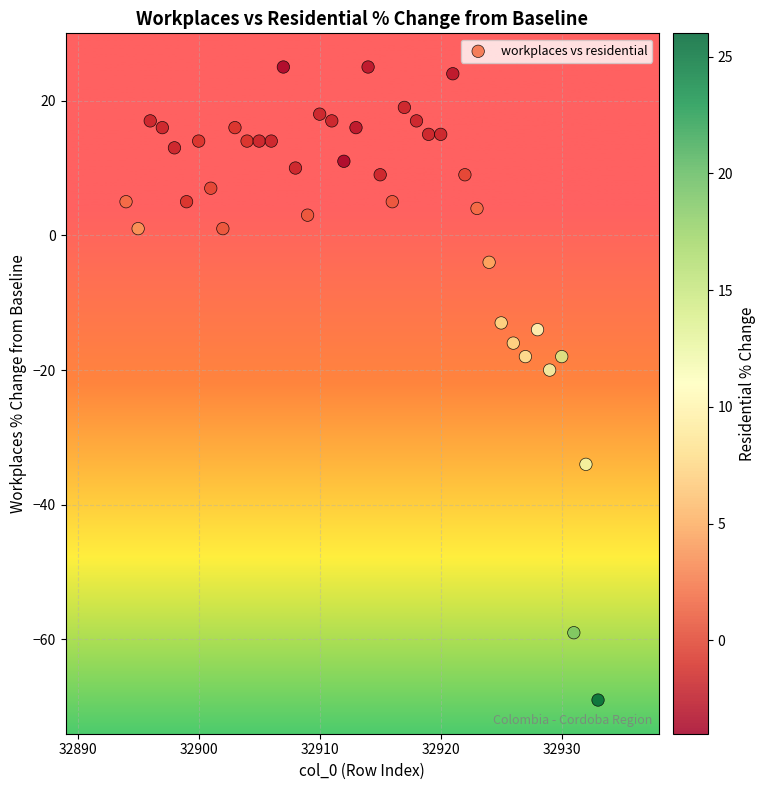

What is the range of Y values (max minus min)?

94